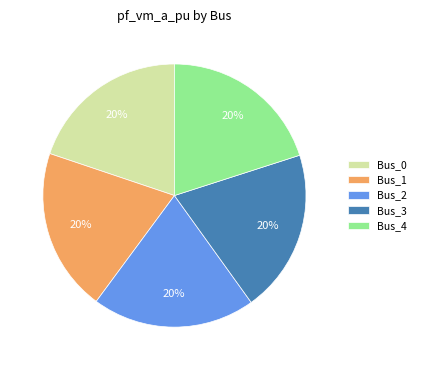

Count the number of slices in the pie.

5